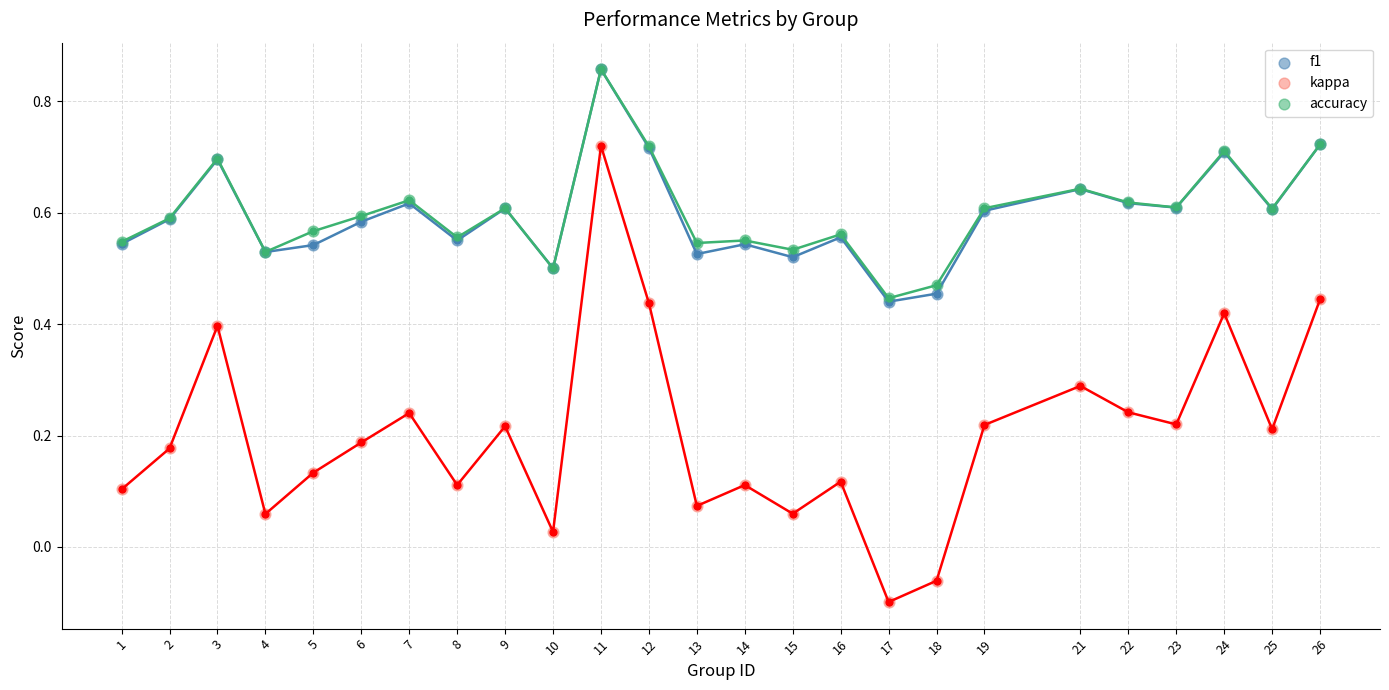

What is the total value across all series at 22?

1.5